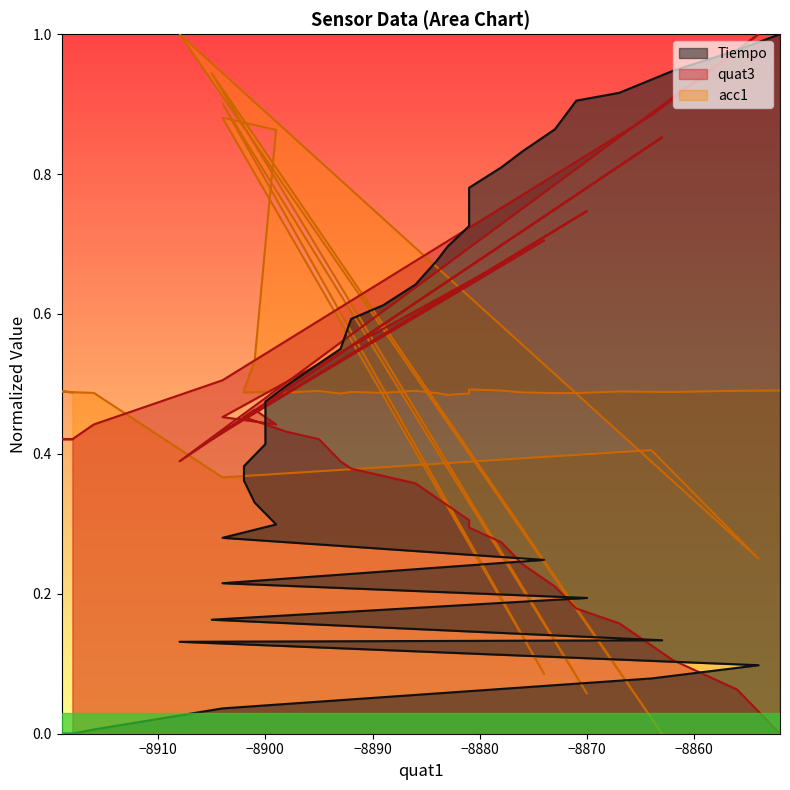

How many intersections are there between acc1 and quat3?

8